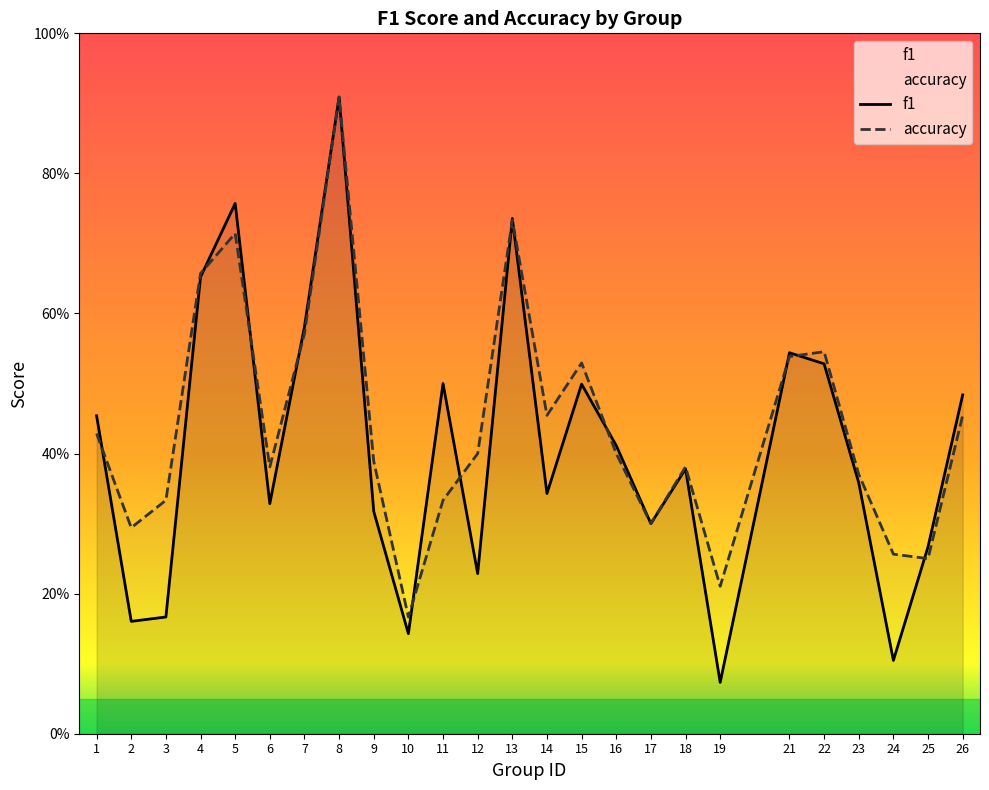

Reading left to right, transcribe all the data shown in this chart.

f1: 1=0.5	2=0.2	3=0.2	4=0.7	5=0.8	6=0.3	7=0.6	8=0.9	9=0.3	10=0.1	11=0.5	12=0.2	13=0.7	14=0.3	15=0.5	16=0.4	17=0.3	18=0.4	19=0.1	21=0.5	22=0.5	23=0.4	24=0.1	25=0.3	26=0.5
accuracy: 1=0.4	2=0.3	3=0.3	4=0.7	5=0.7	6=0.4	7=0.6	8=0.9	9=0.4	10=0.2	11=0.3	12=0.4	13=0.7	14=0.5	15=0.5	16=0.4	17=0.3	18=0.4	19=0.2	21=0.5	22=0.5	23=0.4	24=0.3	25=0.2	26=0.5